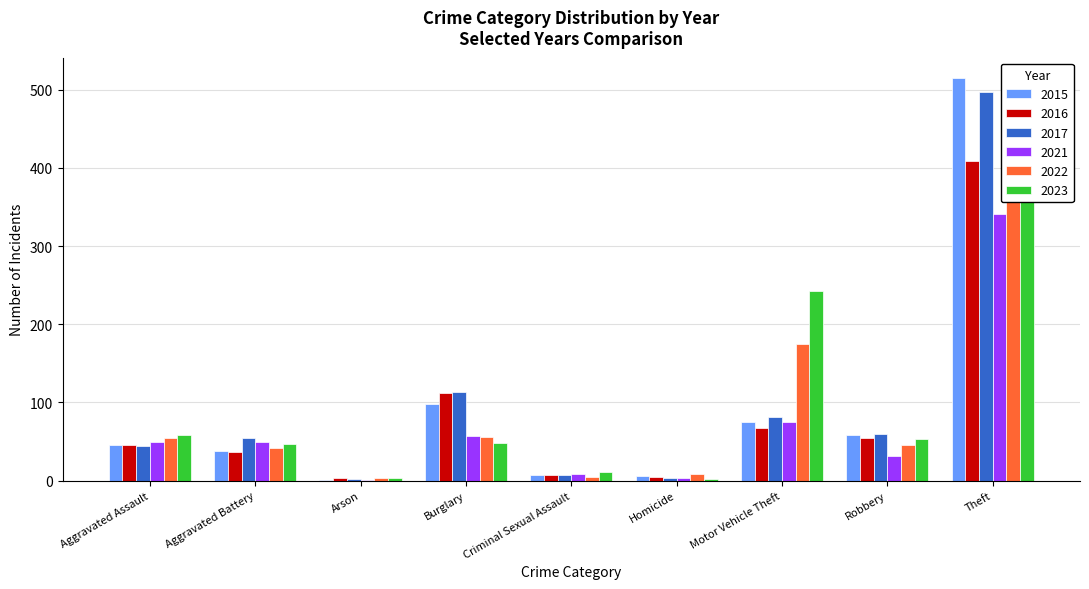

What is the label of the 4th bar from the left?

Burglary